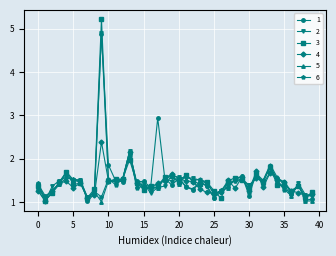

What is the value of the 4 point at the 10th from the left?

2.4